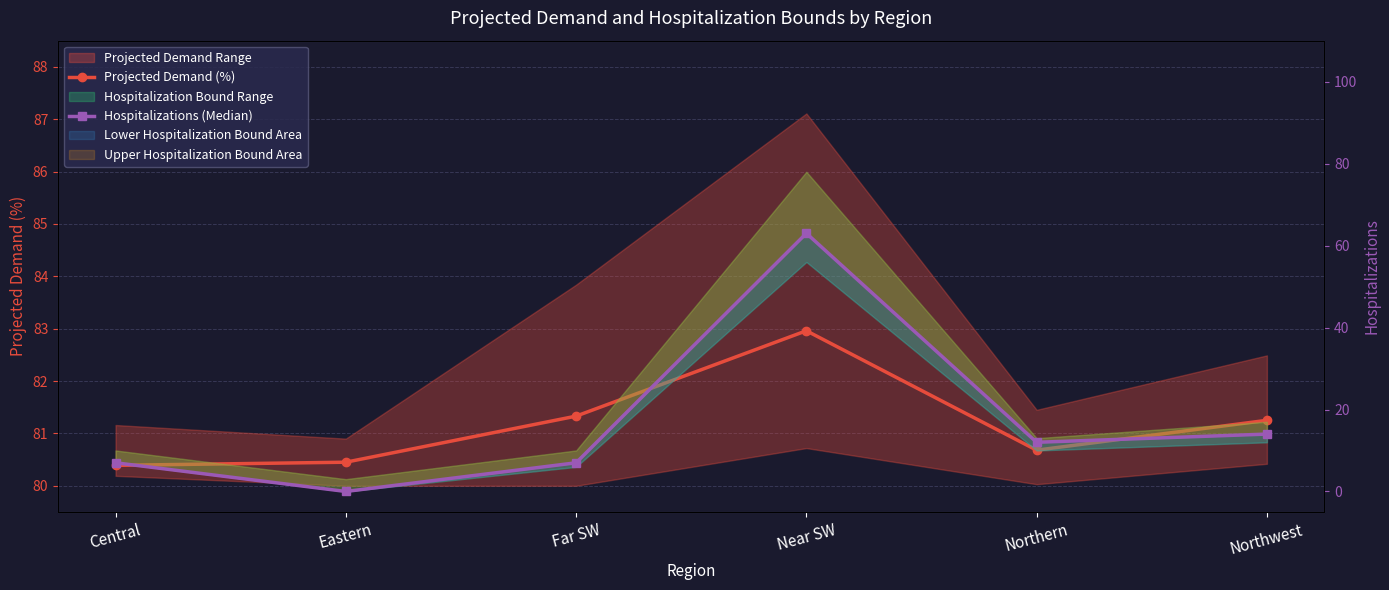

Is the value of Projected Demand (%) at Eastern greater than the value of Hospitalizations (Median) at Far SW?

Yes